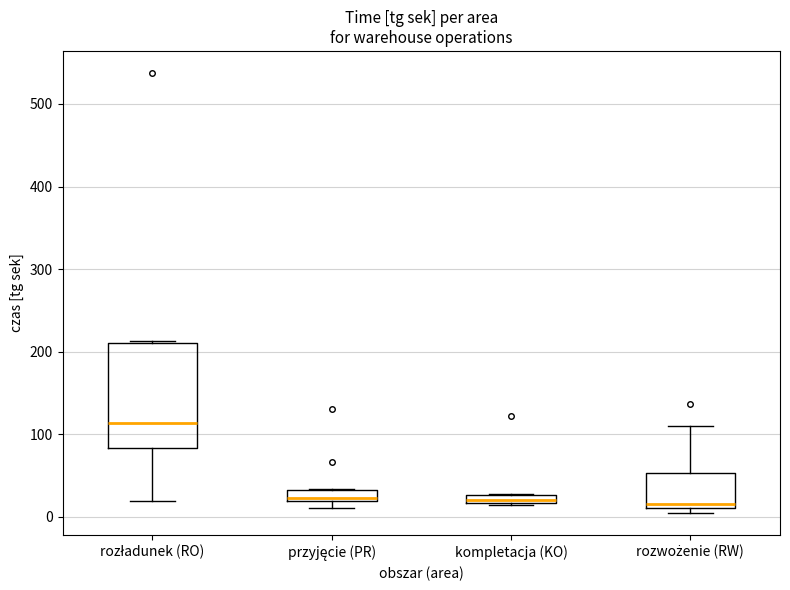

Comparing the boxes themselves (not the whiskers), which one is the tallest?

rozładunek (RO)